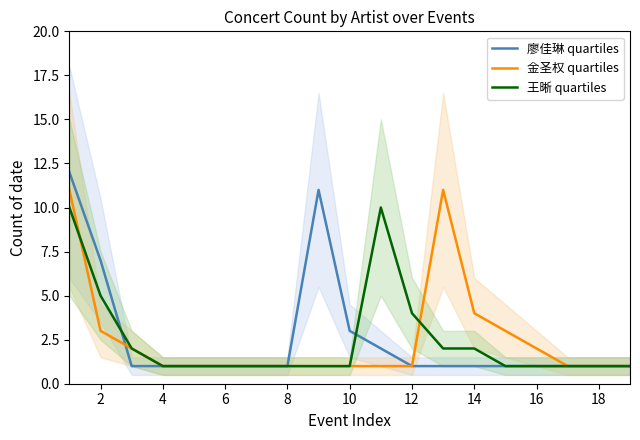

True or false: 王晰 quartiles has a value of 1 at 18.

True